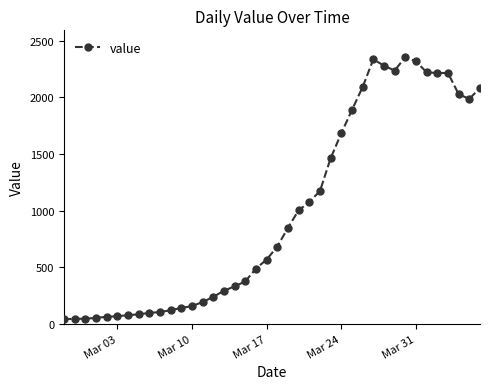

What is the maximum value shown in the chart?

2356